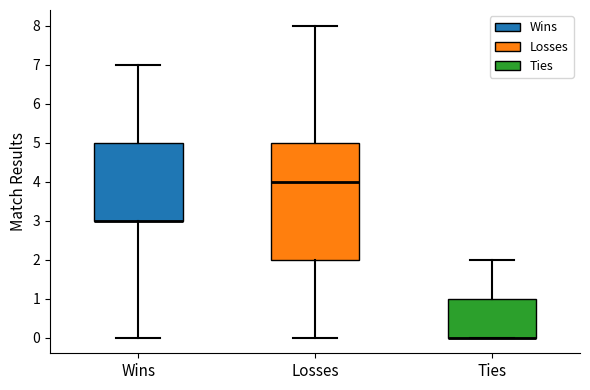

Reading left to right, read every box against the y-axis: the position of its median line, the range the box covers, and the ends of its whiskers. The values are not printed on the chart, so give them approximately, as read against the axis.

Wins: median 3 (drawn on the box's lower edge), box 3 to 5, whiskers 0 to 7
Losses: median 4, box 2 to 5, whiskers 0 to 8
Ties: median 0 (drawn on the box's lower edge), box 0 to 1, whiskers 0 to 2